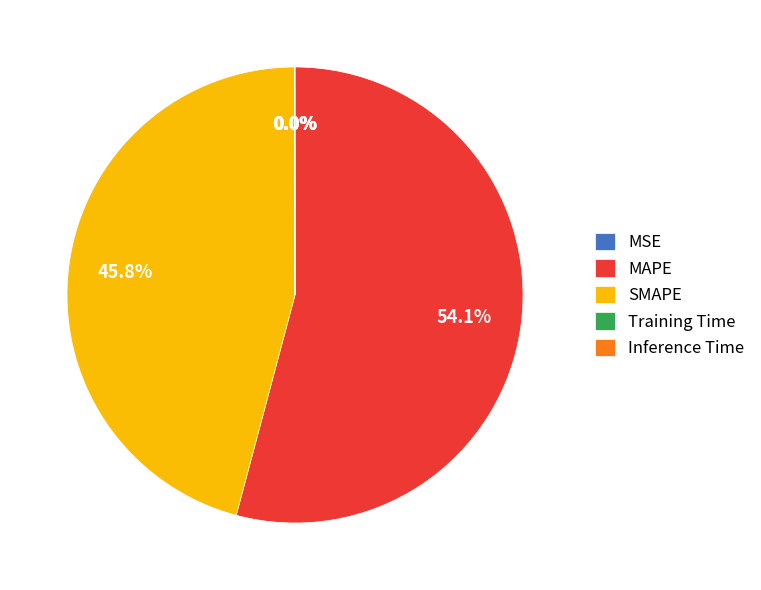

What is the largest slice in the pie chart?

MAPE